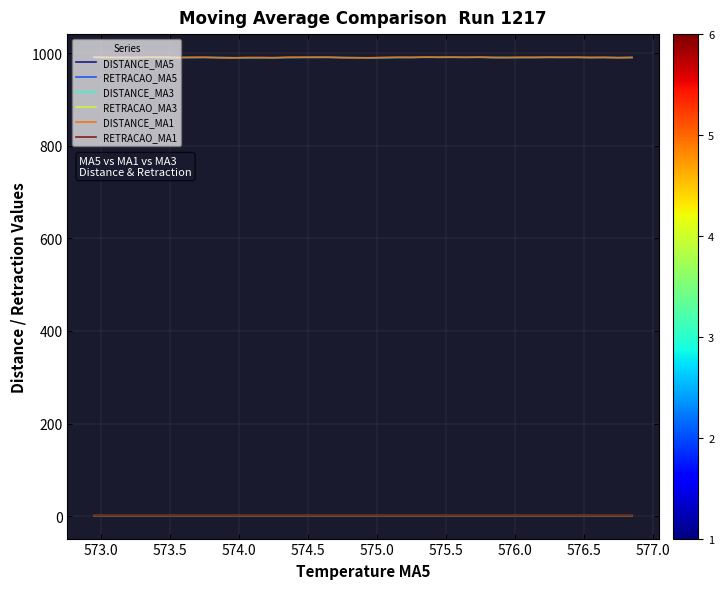

True or false: DISTANCE_MA5 and RETRACAO_MA1 cross at least once.

False